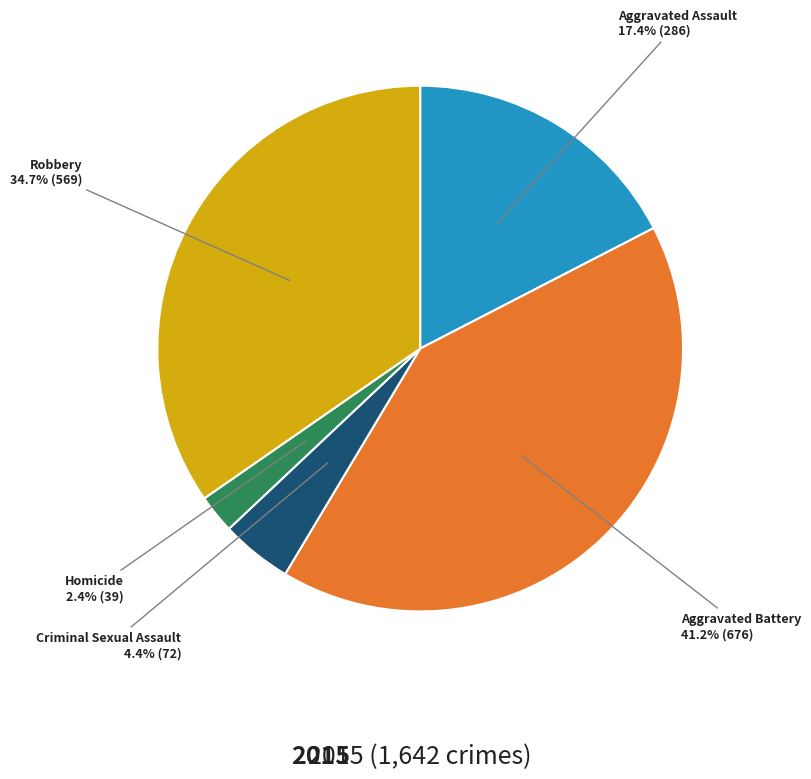

Rank the categories by value from highest to lowest.

Aggravated Battery, Robbery, Aggravated Assault, Criminal Sexual Assault, Homicide